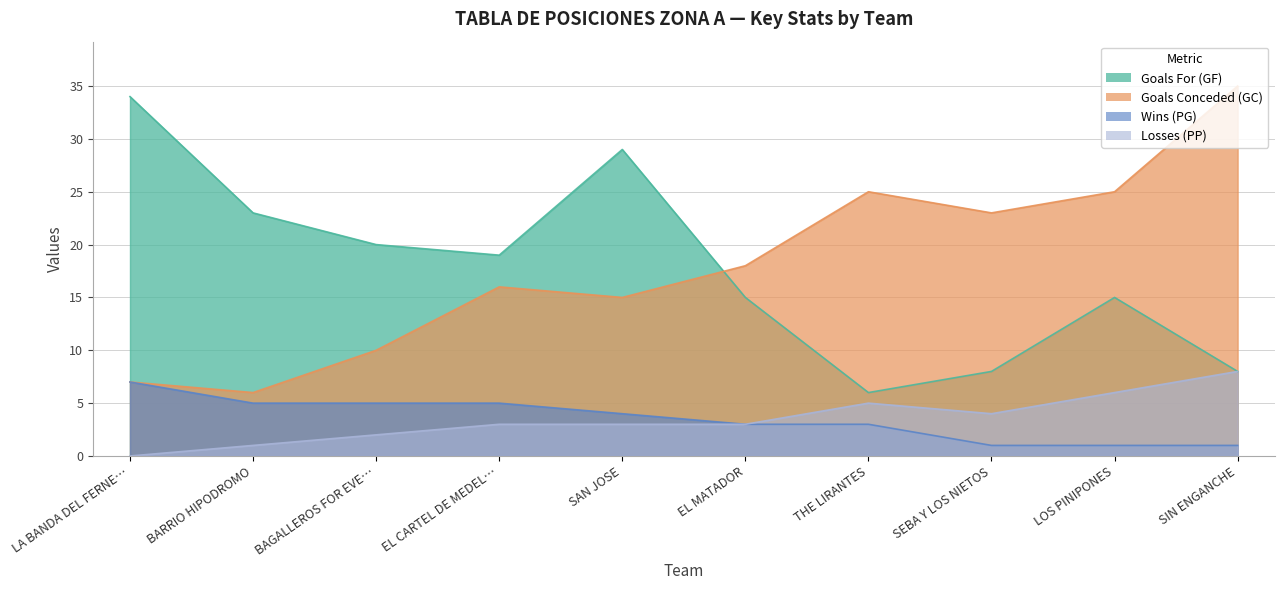

What is the spread (max minus min) of values at LA BANDA DEL FERNE…?

34